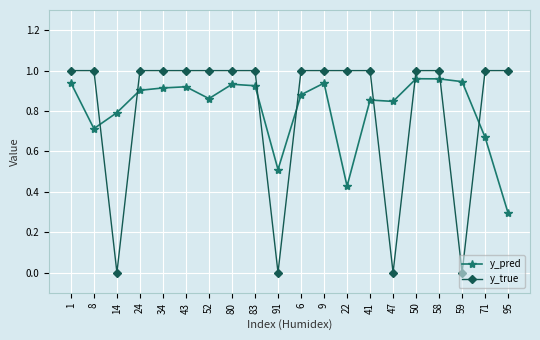

Does the chart have visible grid lines?

Yes